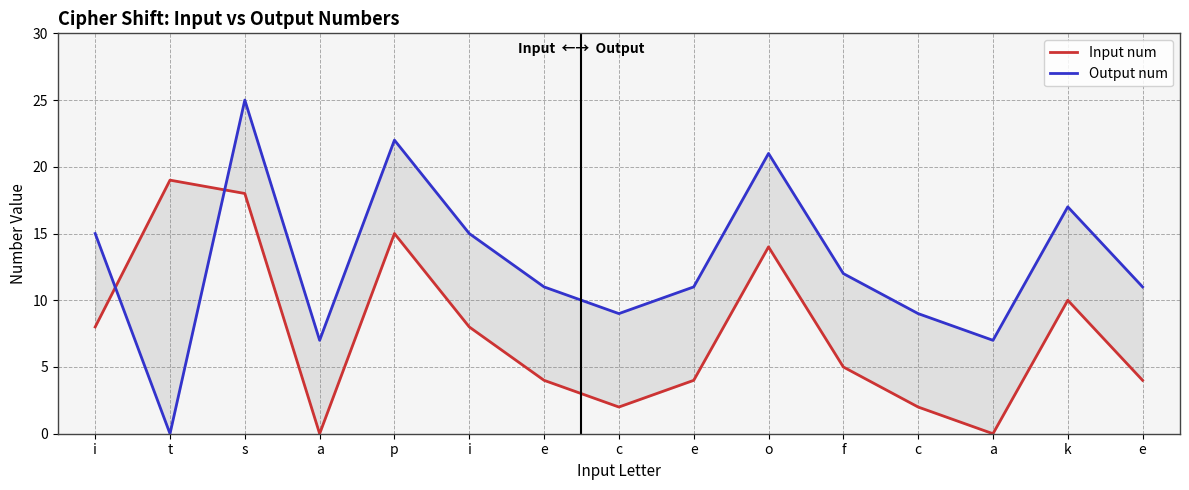

What are all the series names shown in the legend?

Input num, Output num